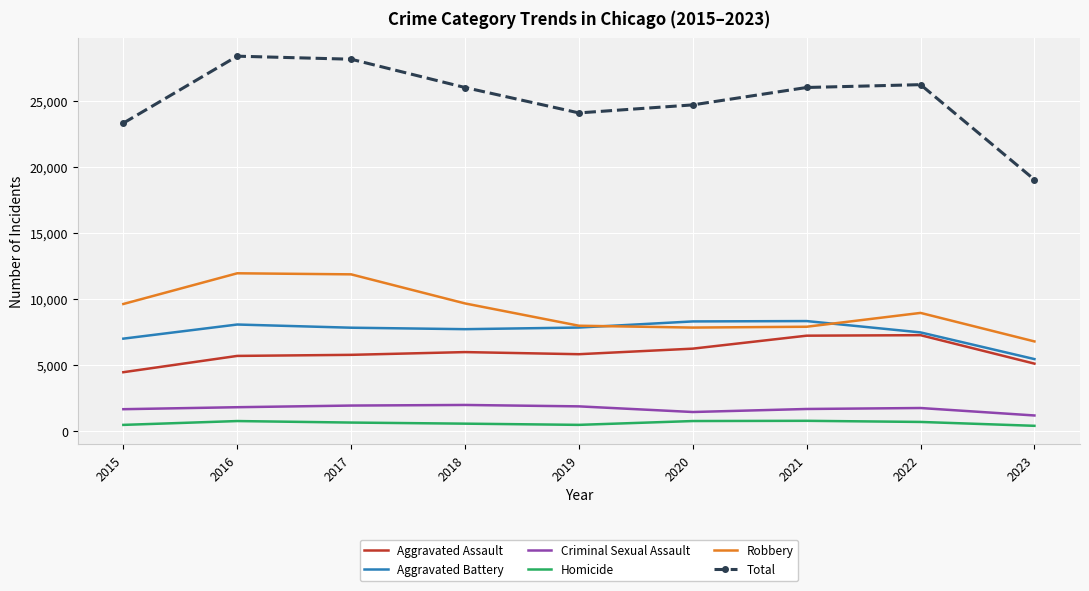

True or false: Aggravated Battery and Robbery cross at least once.

True